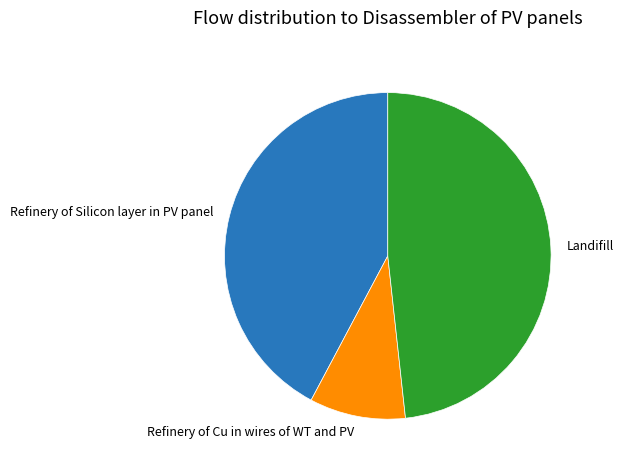

Is it true that Refinery of Cu in wires of WT and PV is 10% of the pie?

True